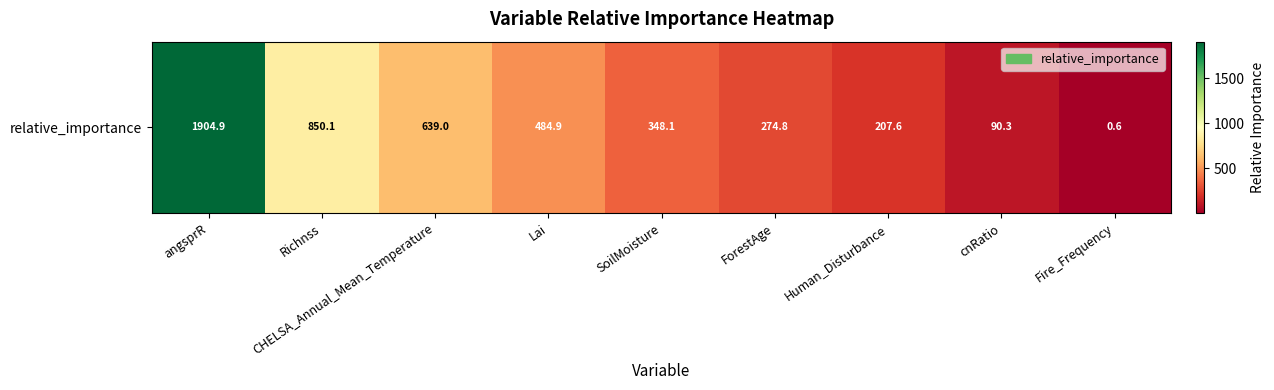

At which label is the value closest to 952?

Richnss